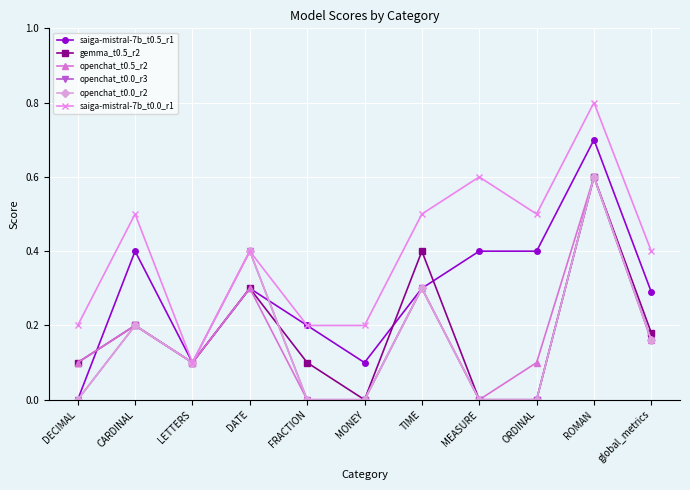

Which series has the largest range (max minus min)?

saiga-mistral-7b_t0.0_r1